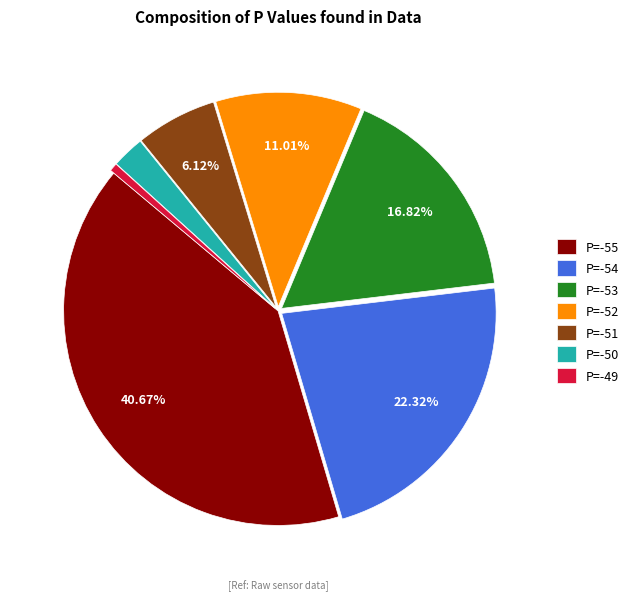

How many slices are in this pie chart?

7